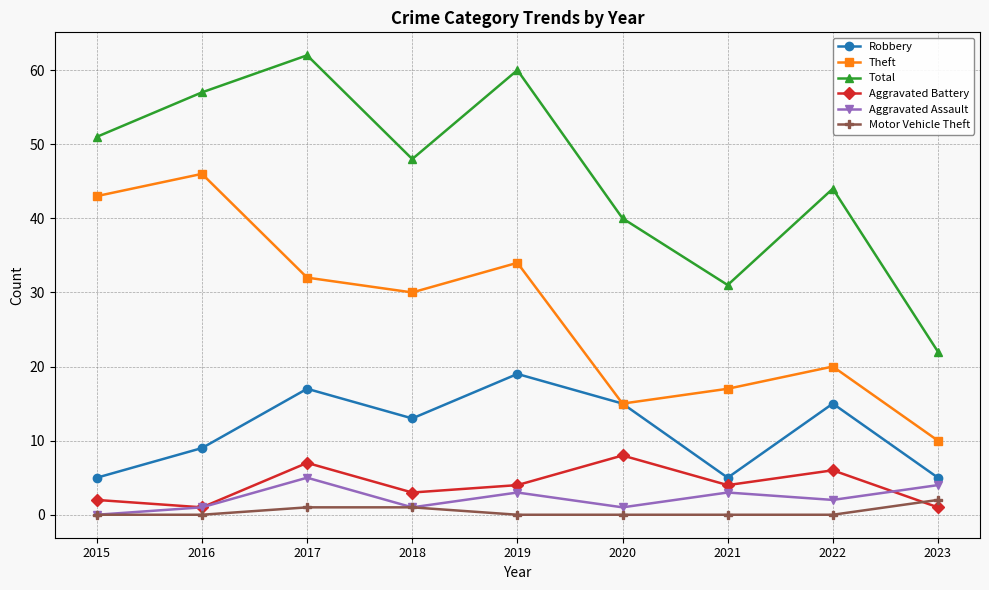

List the series in order of their peak value, lowest first.

Motor Vehicle Theft, Aggravated Assault, Aggravated Battery, Robbery, Theft, Total